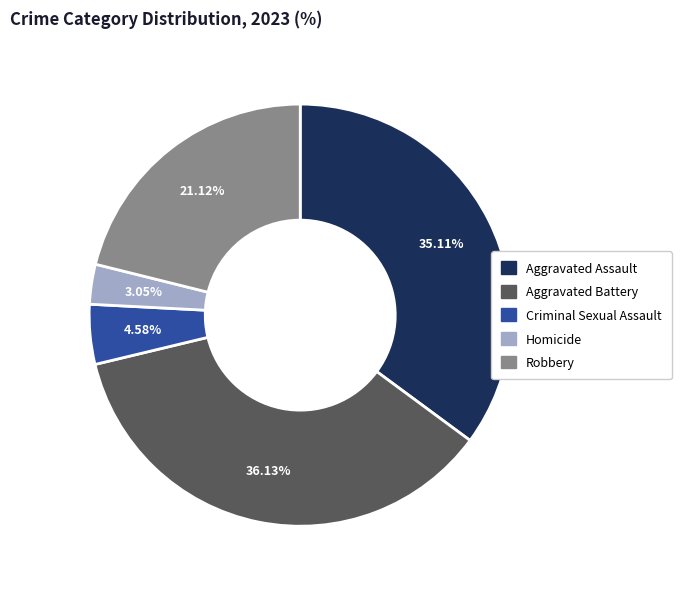

Which category has the biggest portion of the pie?

Aggravated Battery